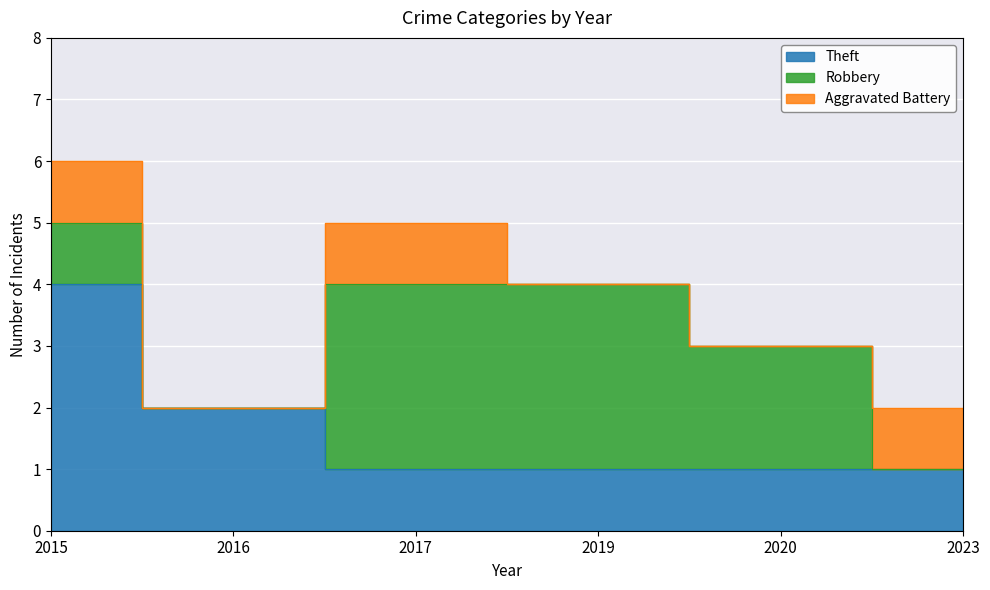

The value of Theft at 2020 is 1. True or false?

True